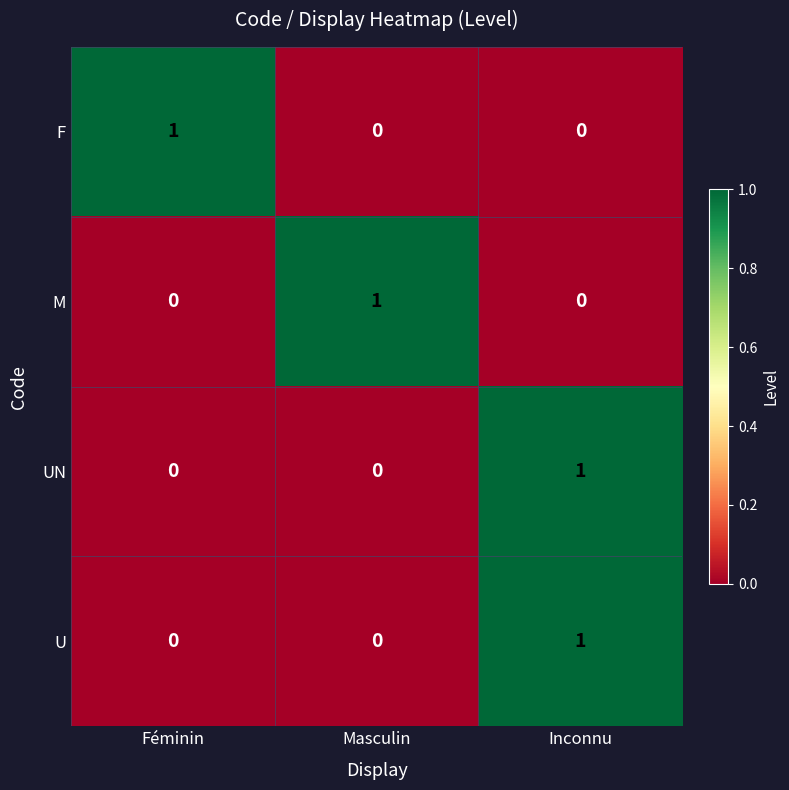

True or false: M has a value of 0 at Masculin.

False